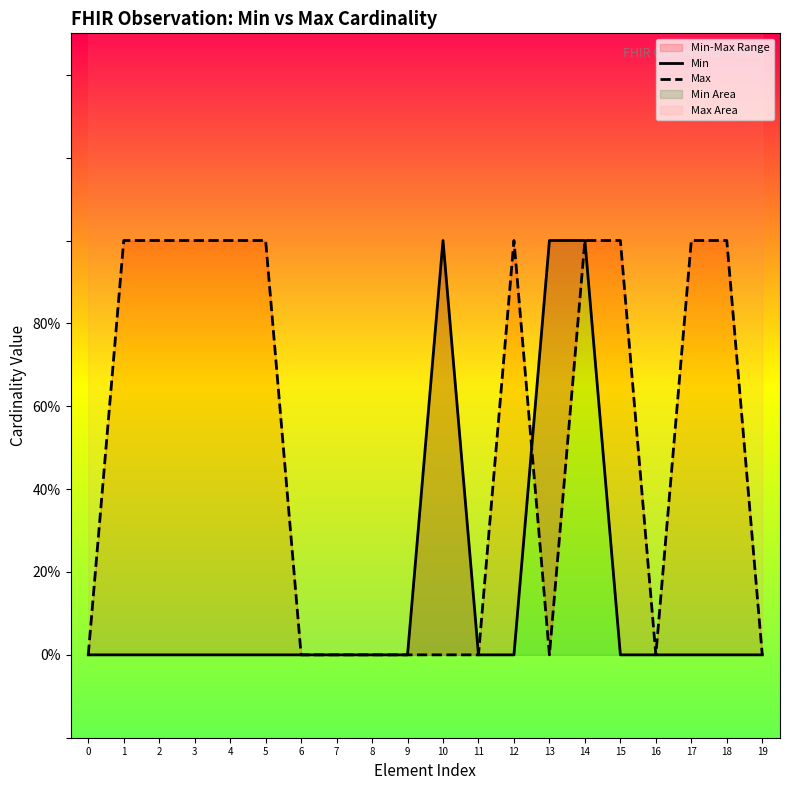

What is the greatest value displayed?

1